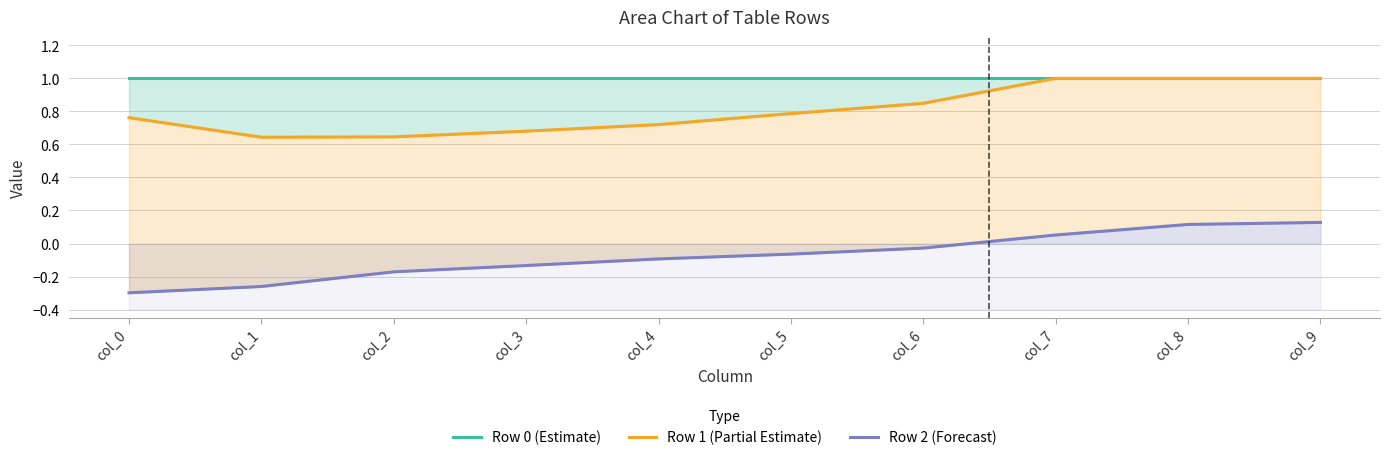

At which label is Row 0 (Estimate) closest to 1?

col_0